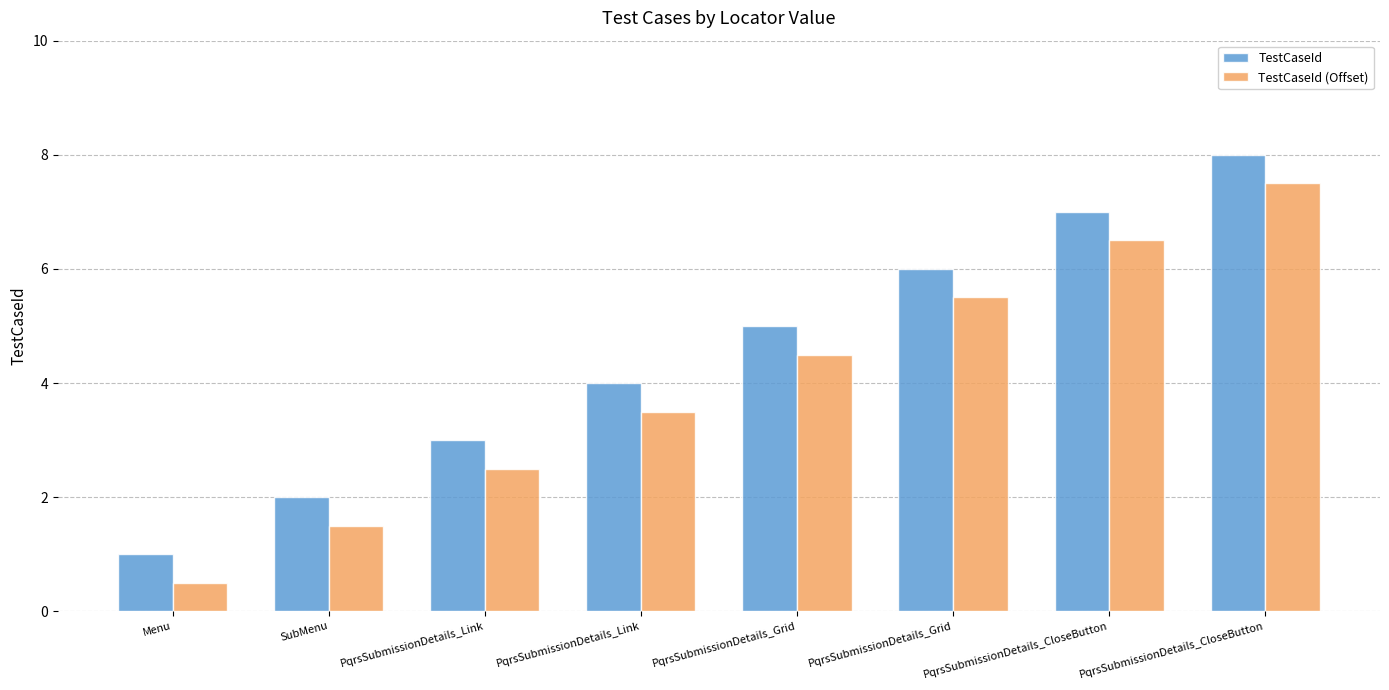

Are the bars horizontal?

No